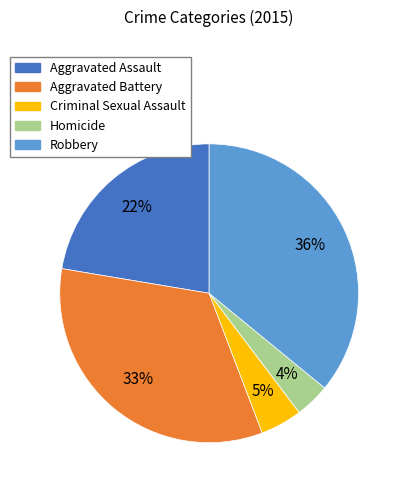

What is the ratio of the value at Criminal Sexual Assault to the value at Homicide?

1.2